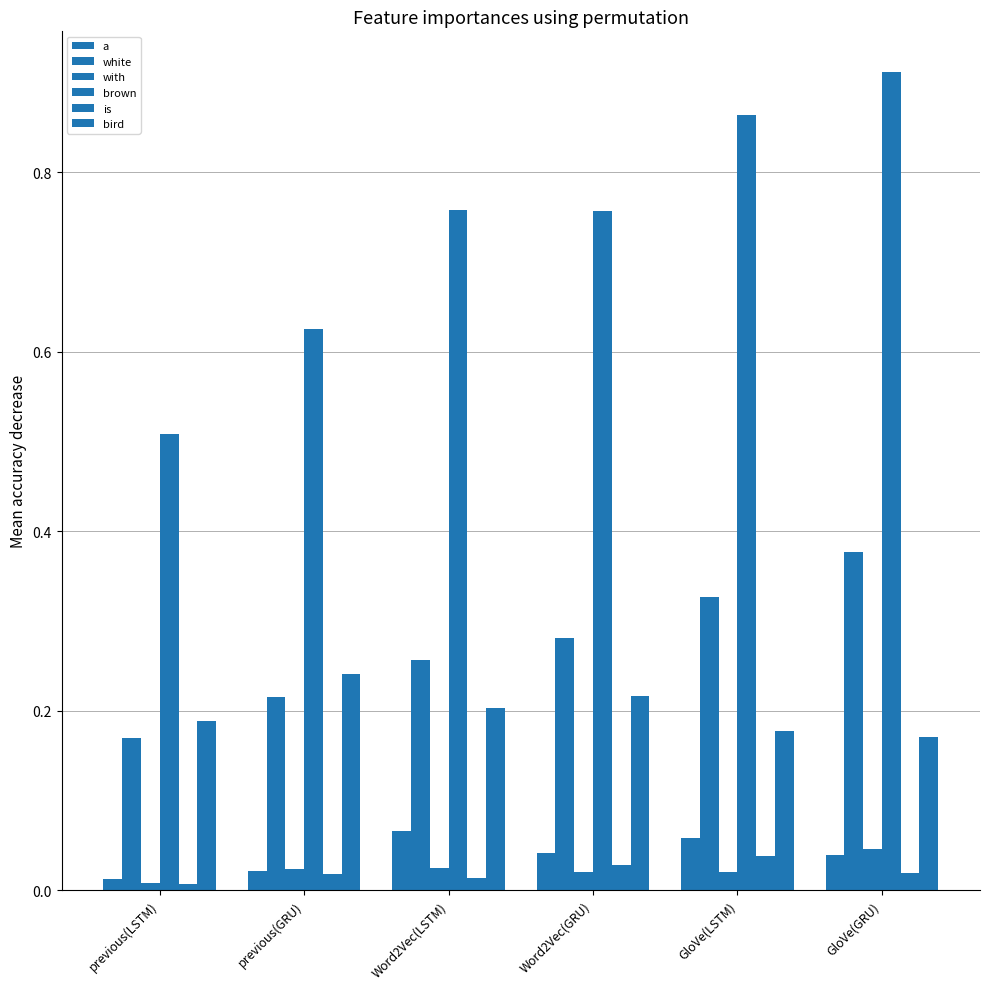

How many bars are there in total?

36